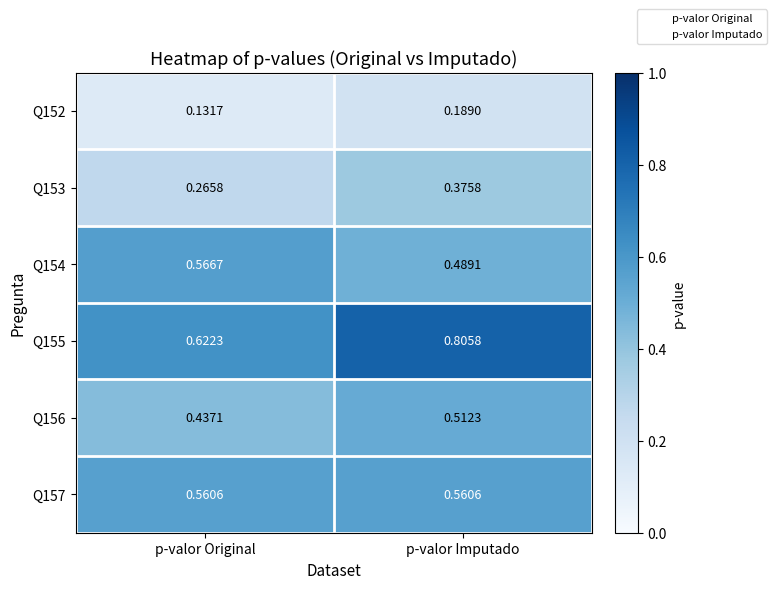

Which series has the largest total across all categories?

Q155